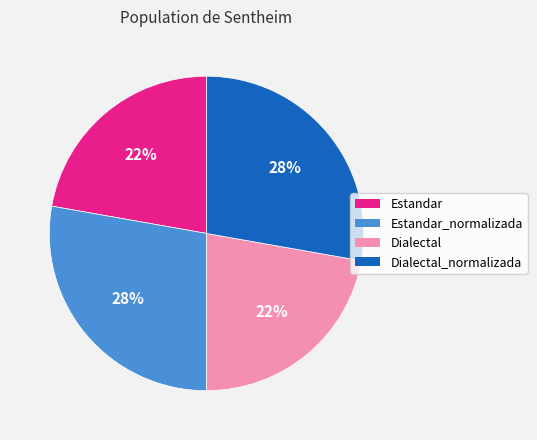

Is there any slice that represents more than half of the pie?

No